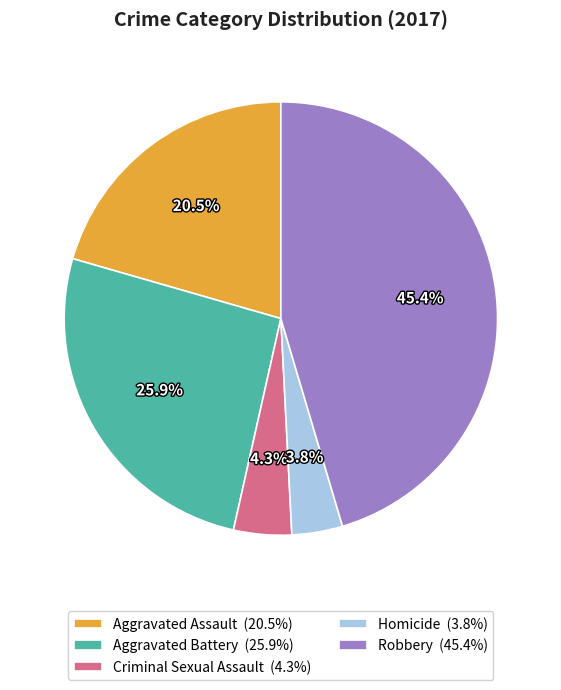

To the nearest percent, what is the difference between the largest and smallest slice percentages?

42%